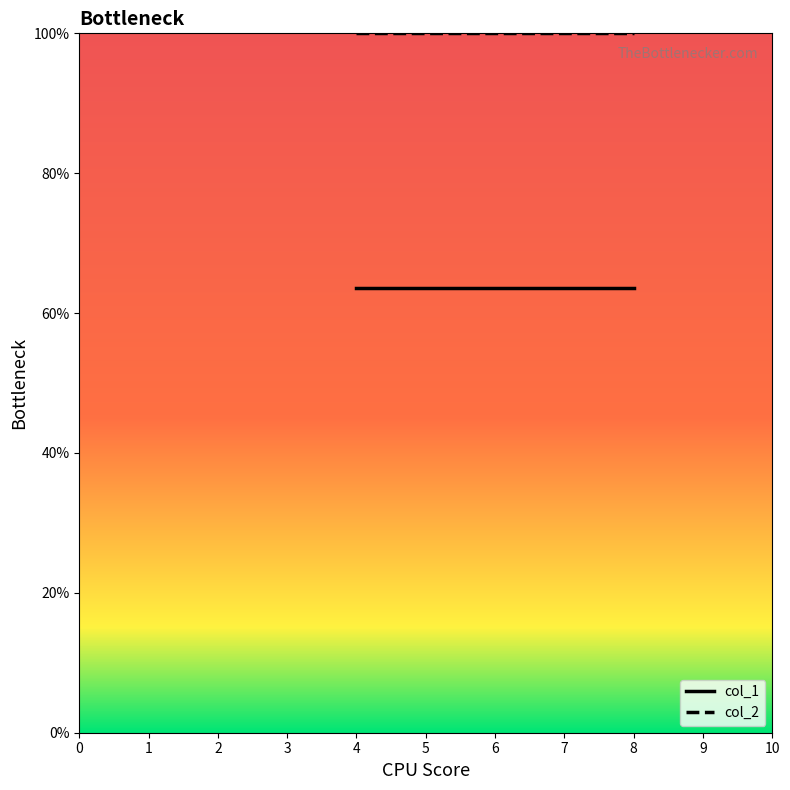

Reading left to right, transcribe all the data shown in this chart.

col_1: 63.6	63.6
col_2: 100.0	100.0